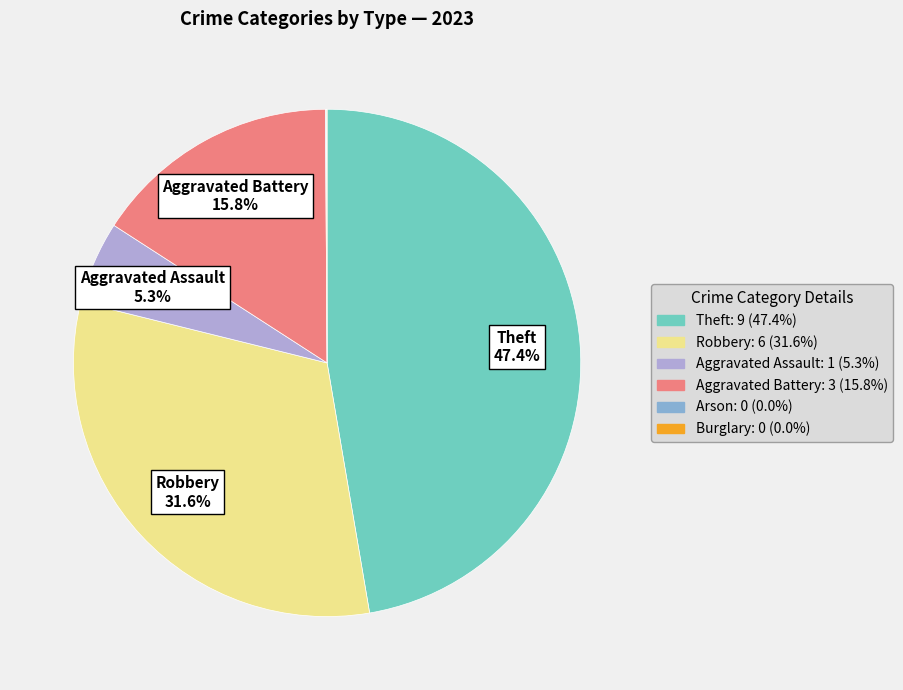

What is the ratio of the value at Aggravated Battery to the value at Aggravated Assault?

3.0